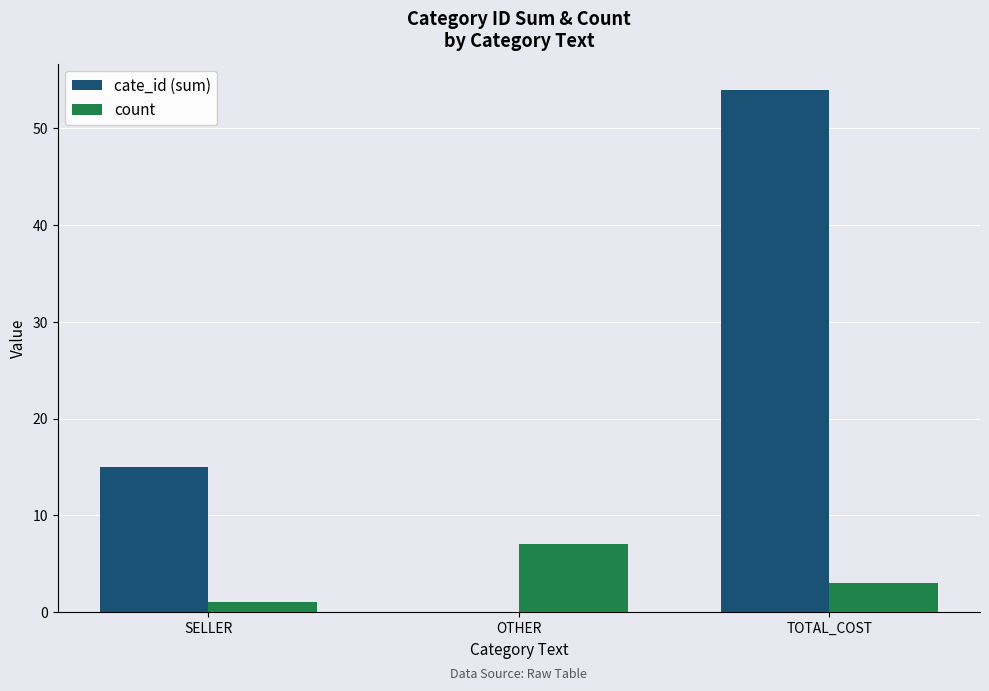

Between SELLER and OTHER, which series saw the biggest shift?

cate_id (sum)